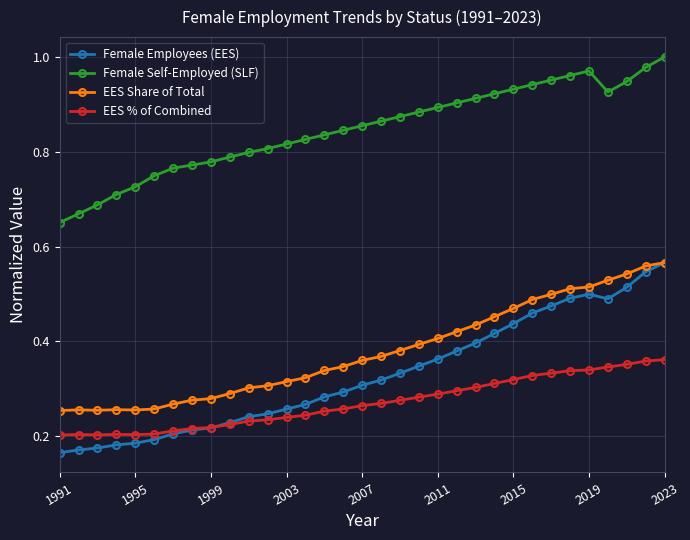

True or false: EES Share of Total and Female Self-Employed (SLF) cross at least once.

False